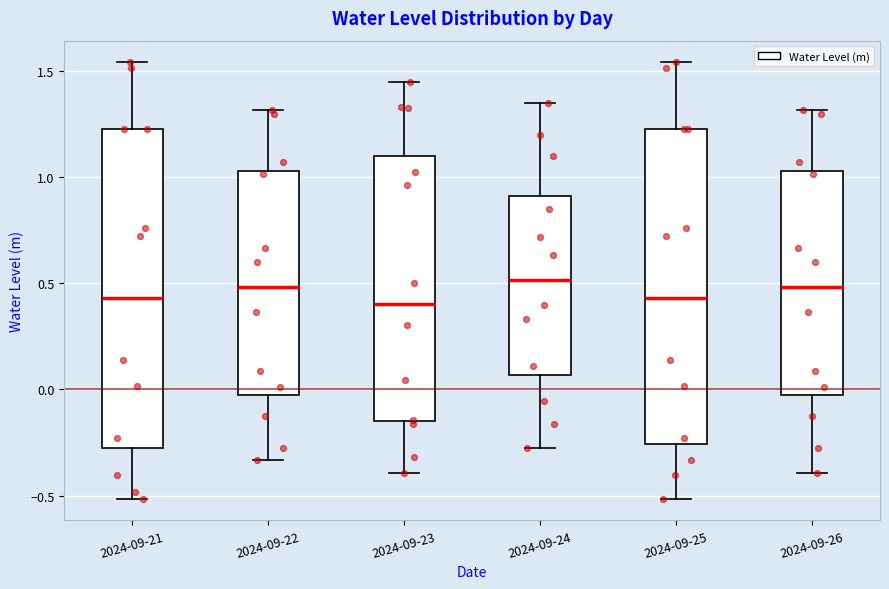

Reading left to right, transcribe this box plot: for each box, give where its median line is, the range the box spans, and where its two whiskers end, as read against the y-axis. The values are not printed on the chart, so give them approximately, as read against the axis.

2024-09-21: median 0.45, box -0.25 to 1.25, whiskers -0.50 to 1.55
2024-09-22: median 0.50, box 0.00 to 1.05, whiskers -0.35 to 1.30
2024-09-23: median 0.40, box -0.15 to 1.10, whiskers -0.40 to 1.45
2024-09-24: median 0.50, box 0.05 to 0.90, whiskers -0.30 to 1.35
2024-09-25: median 0.45, box -0.25 to 1.25, whiskers -0.50 to 1.55
2024-09-26: median 0.50, box 0.00 to 1.05, whiskers -0.40 to 1.30